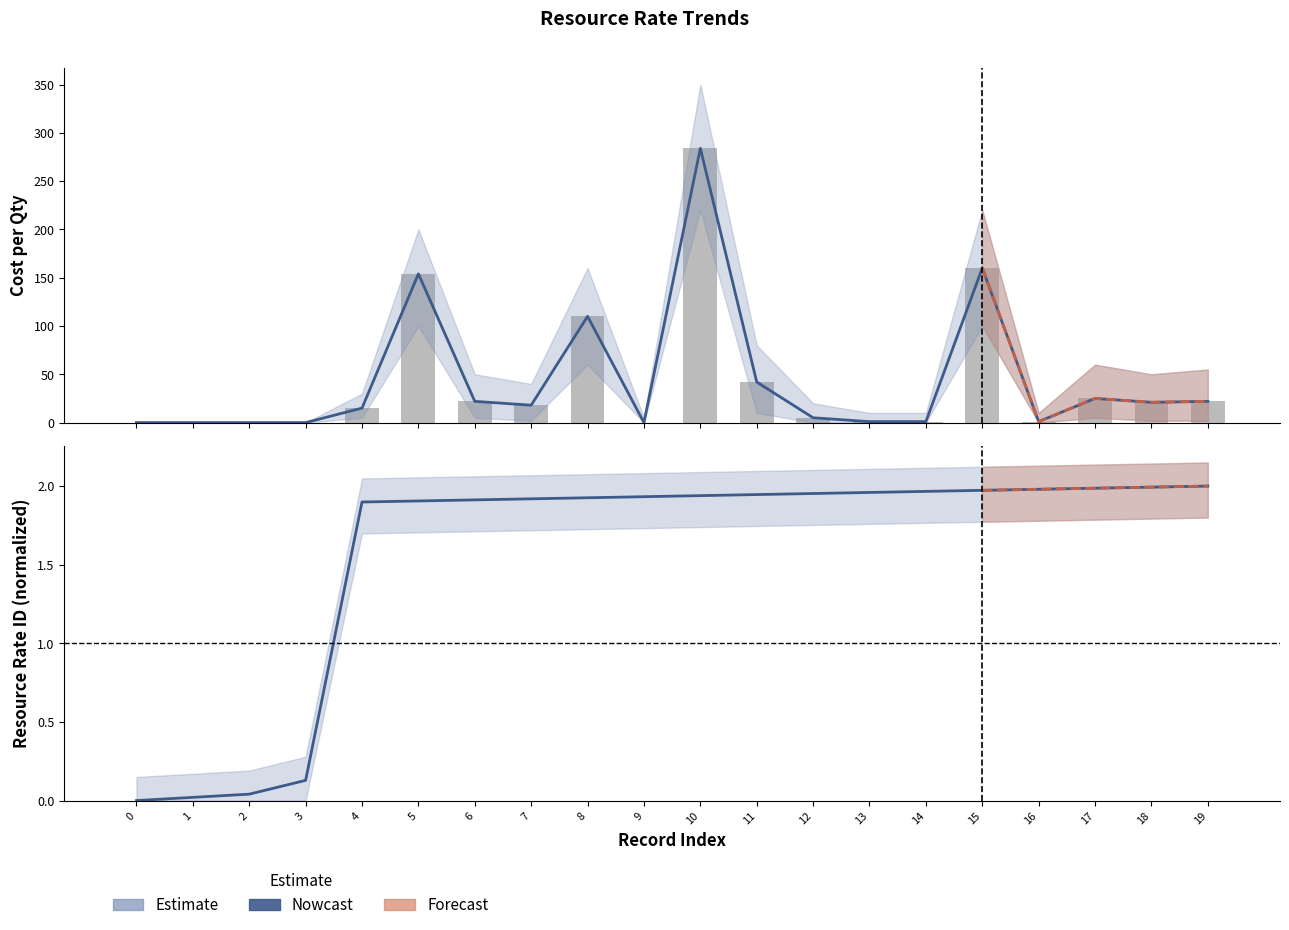

What is the difference between the second highest and minimum values in the rsrc_rate_id series?

2.0